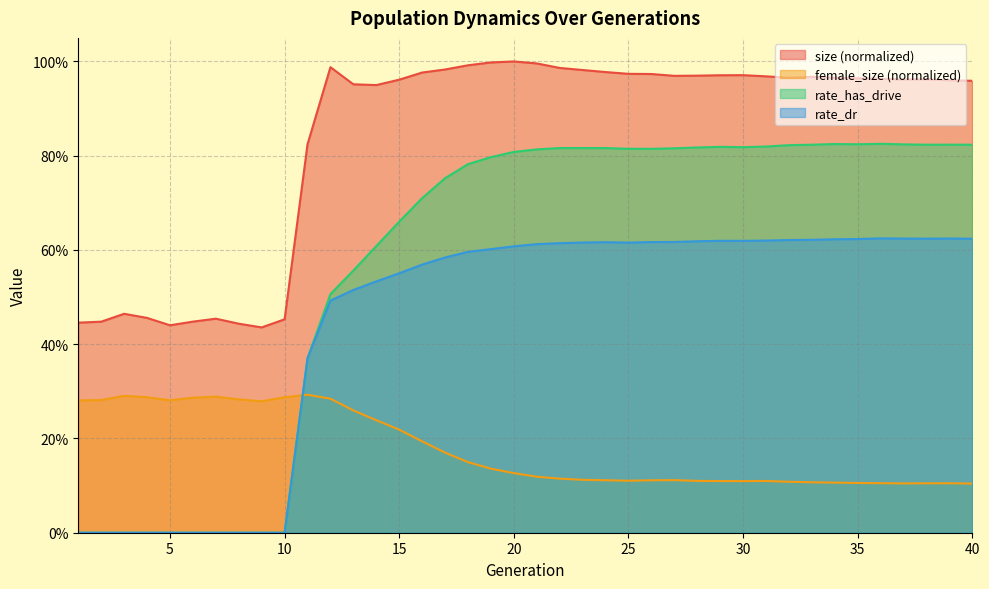

What is the maximum value shown in the chart?

1.0